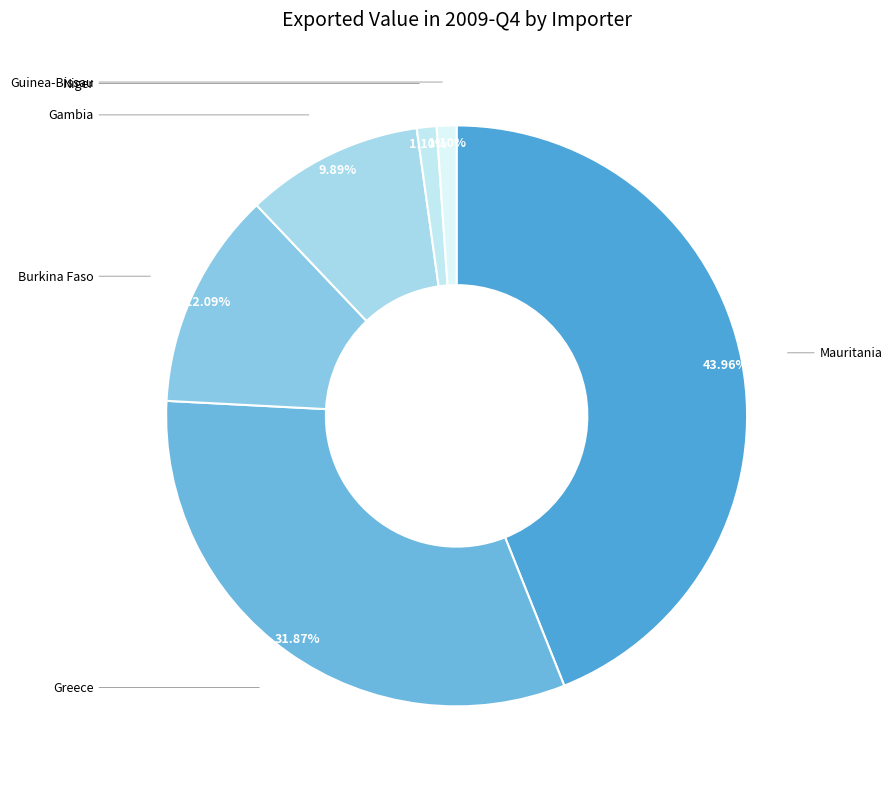

To the nearest percent, what is the combined percentage of Burkina Faso and Greece?

44%